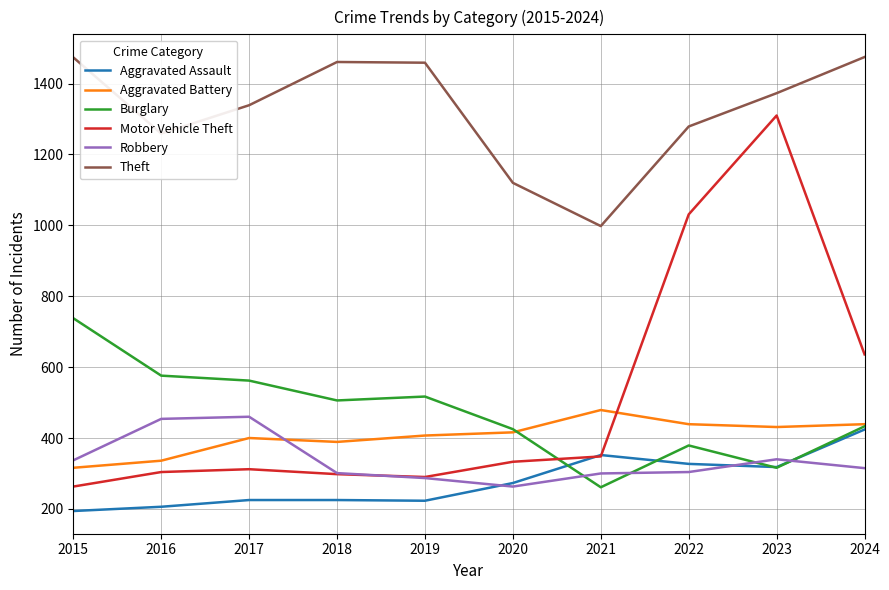

After their last crossing, which series has the higher values: Robbery or Aggravated Assault?

Aggravated Assault